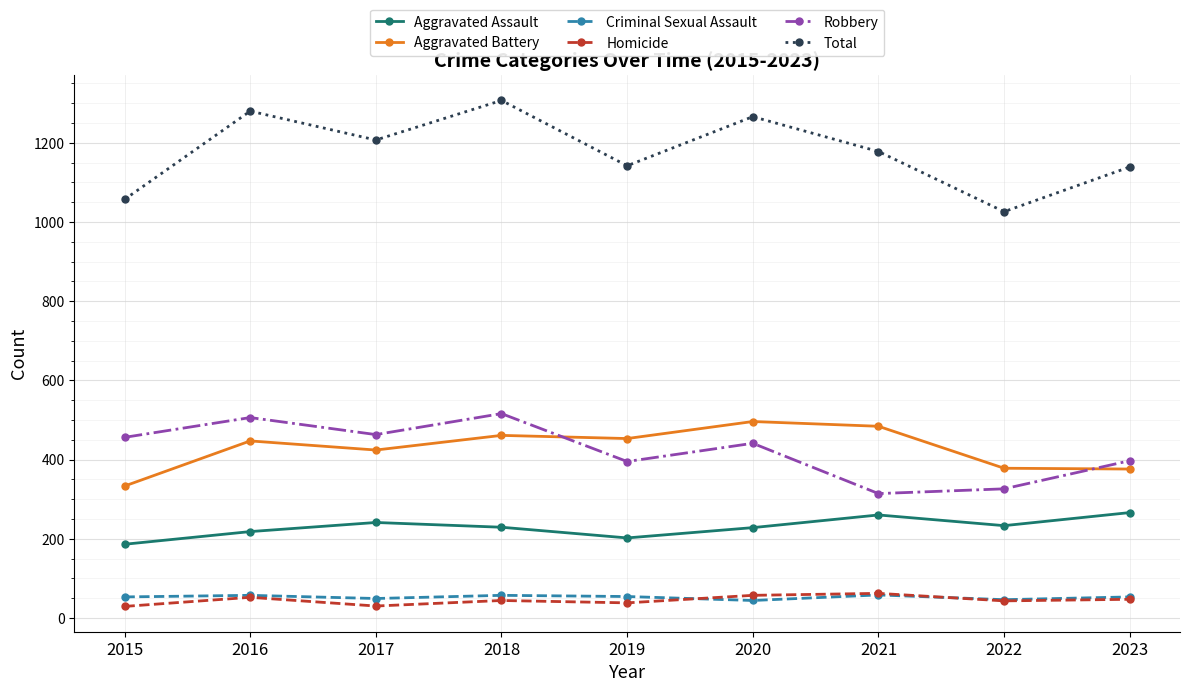

True or false: Aggravated Battery has more than 0 points higher than both neighbors.

True